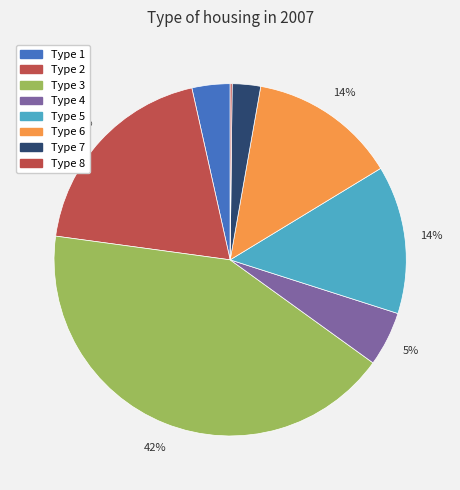

The Type 8 slice represents 9% of the pie. True or false?

False